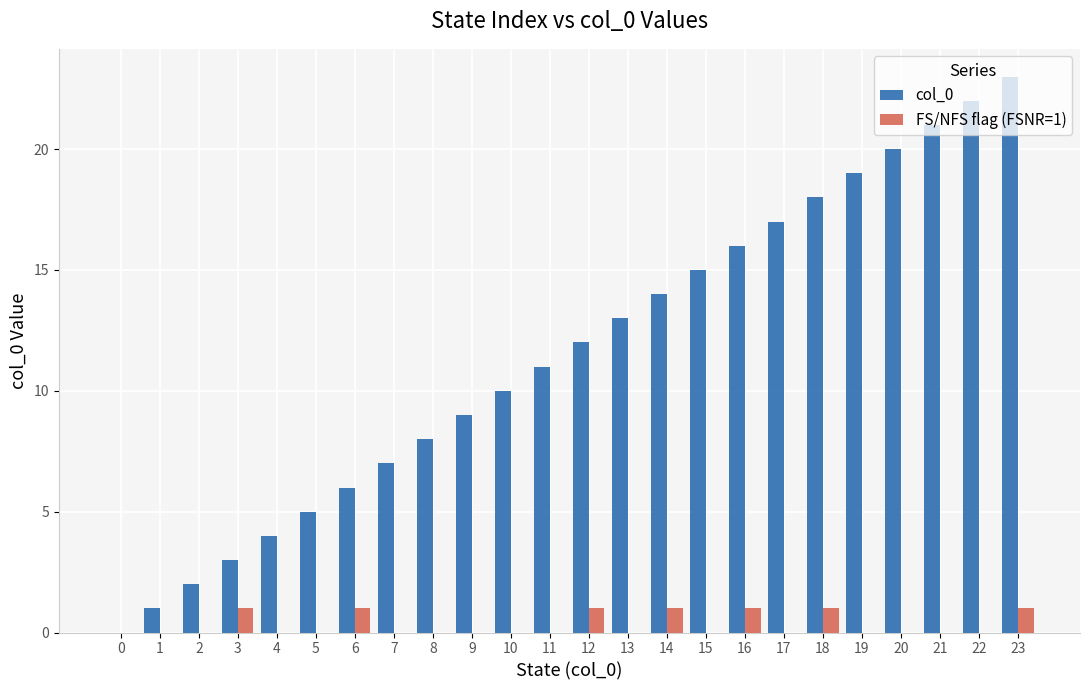

The value of col_0 at 23 is 15. True or false?

False